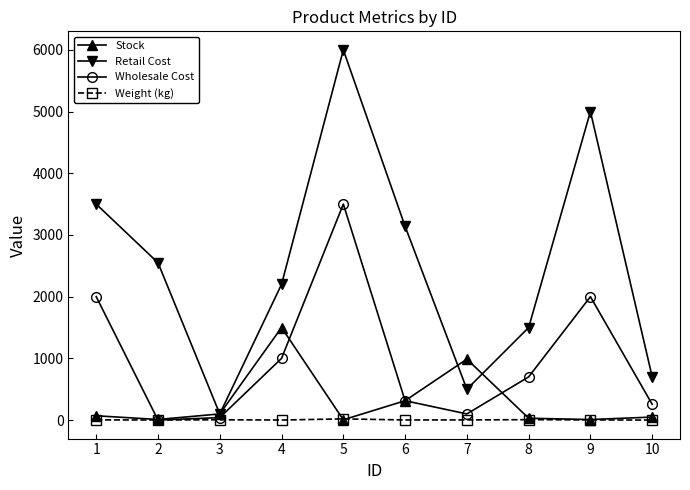

What are all the series names shown in the legend?

Stock, Retail Cost, Wholesale Cost, Weight (kg)